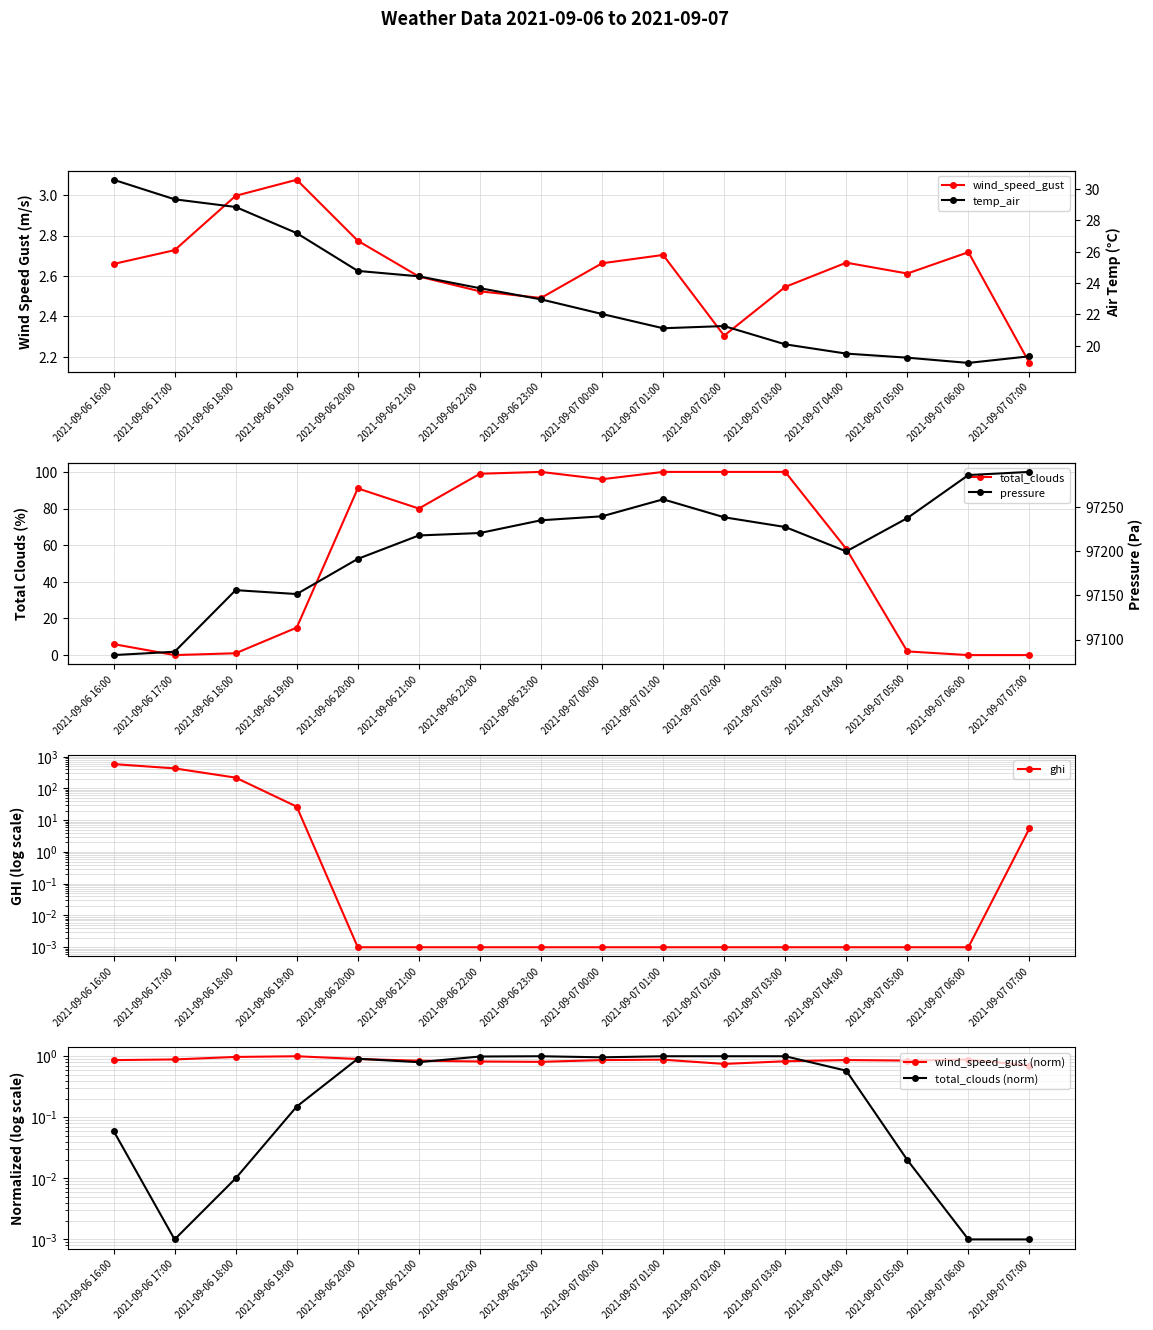

Reading right to left, list all the values displayed in this chart.

wind_speed_gust: 2.2	2.7	2.6	2.7	2.5	2.3	2.7	2.7	2.5	2.5	2.6	2.8	3.1	3.0	2.7	2.7
temp_air: 19.3	18.9	19.2	19.5	20.1	21.3	21.1	22.0	23.0	23.7	24.4	24.8	27.2	28.8	29.3	30.6
total_clouds: 0.0	0.0	2.0	58.0	100.0	100.0	100.0	96.0	100.0	99.0	80.0	91.0	15.0	1.0	0.0	6.0
ghi: 5.5	0.0	0.0	0.0	0.0	0.0	0.0	0.0	0.0	0.0	0.0	0.0	26.7	218.2	426.4	582.8
pressure: 97289.6	97286.1	97237.4	97199.7	97227.3	97238.3	97258.6	97239.4	97234.9	97220.5	97217.7	97191.2	97151.4	97155.9	97086.2	97082.4